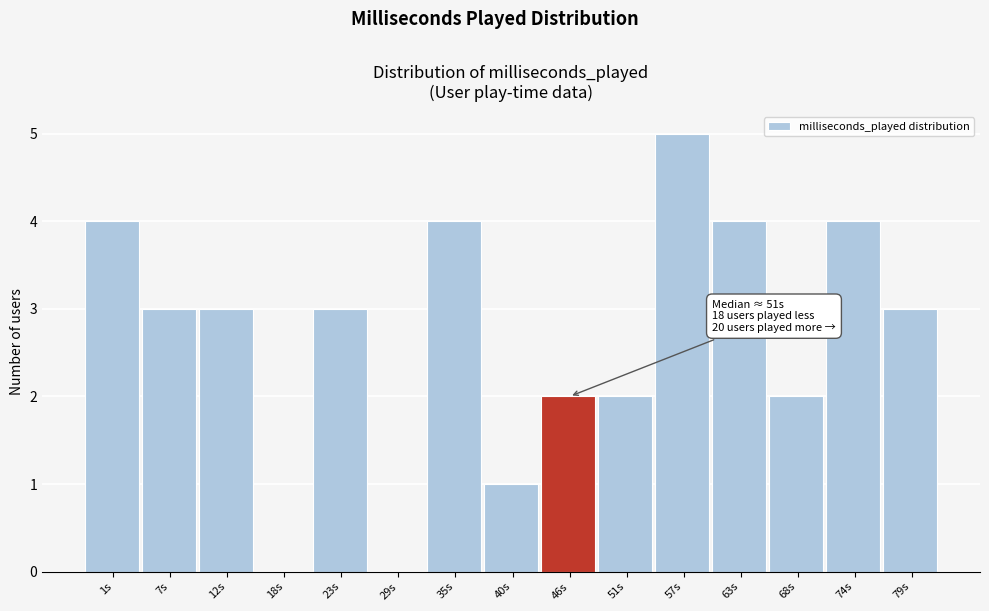

Reading right to left, extract all data points from this chart.

79s=3	74s=4	68s=2	63s=4	57s=5	51s=2	46s=2	40s=1	35s=4	29s=0	23s=3	18s=0	12s=3	7s=3	1s=4